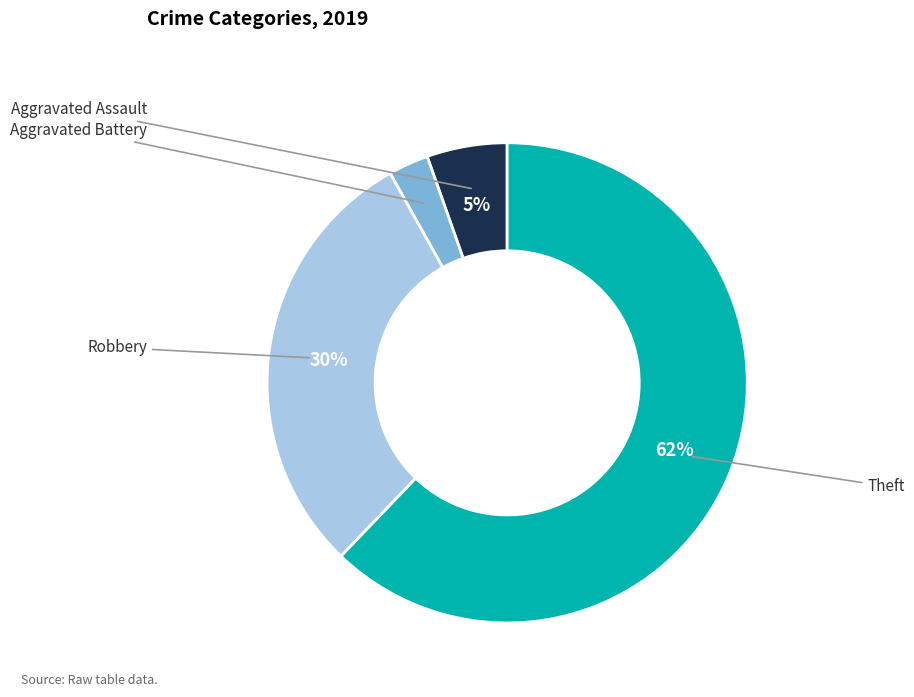

What is the largest slice in the pie chart?

Theft